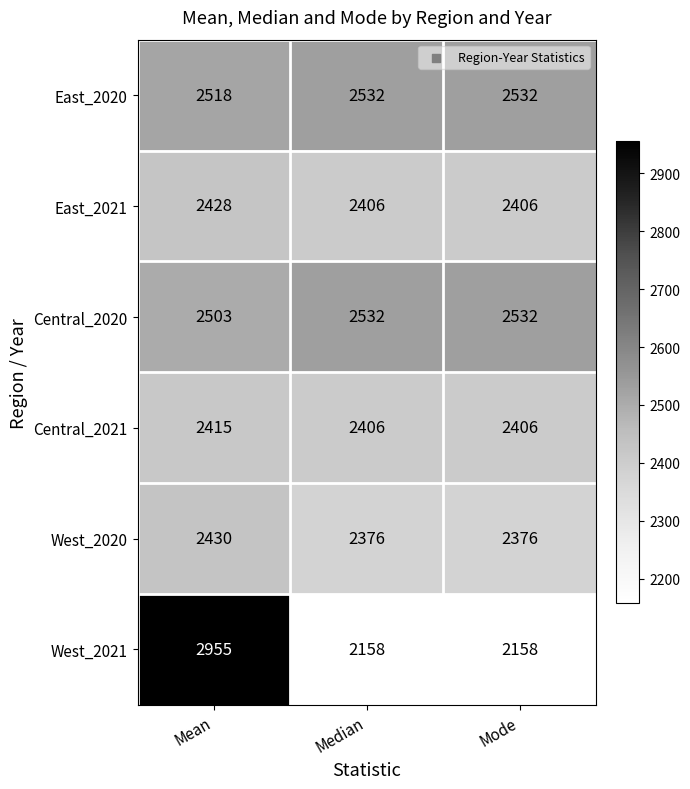

How many data points does each series have?

3